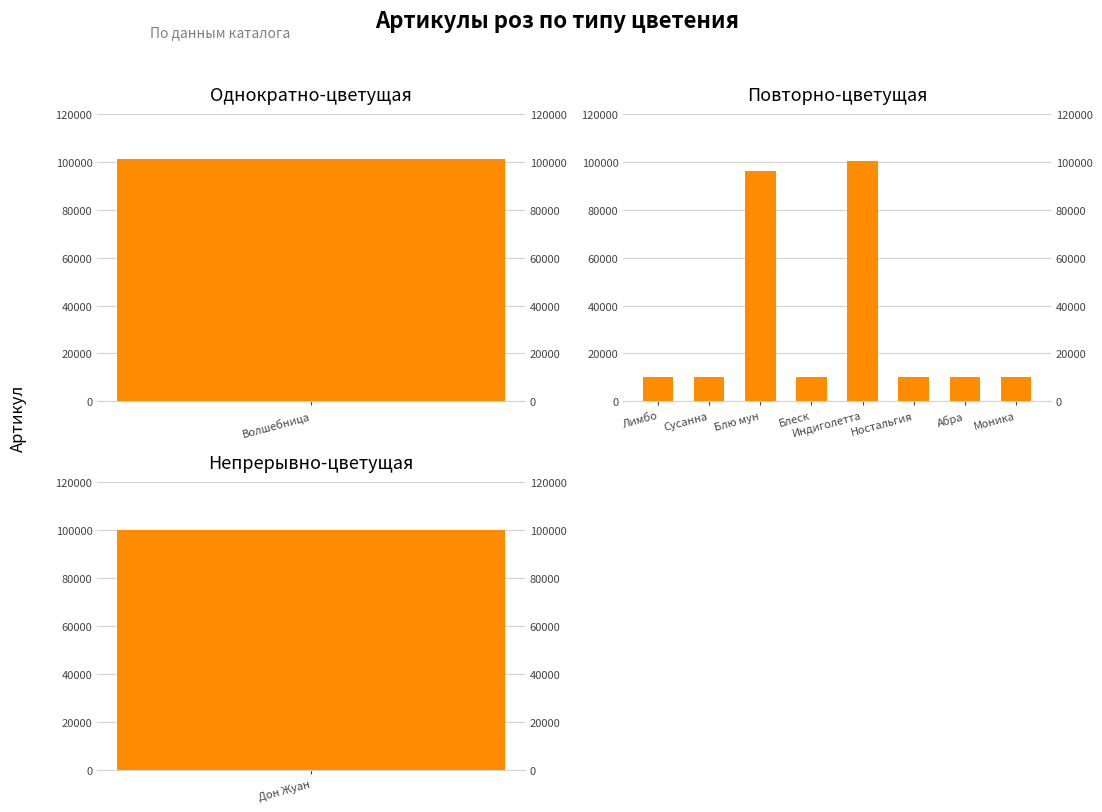

What is the sum of the values at Блеск and Ностальгия?

20053